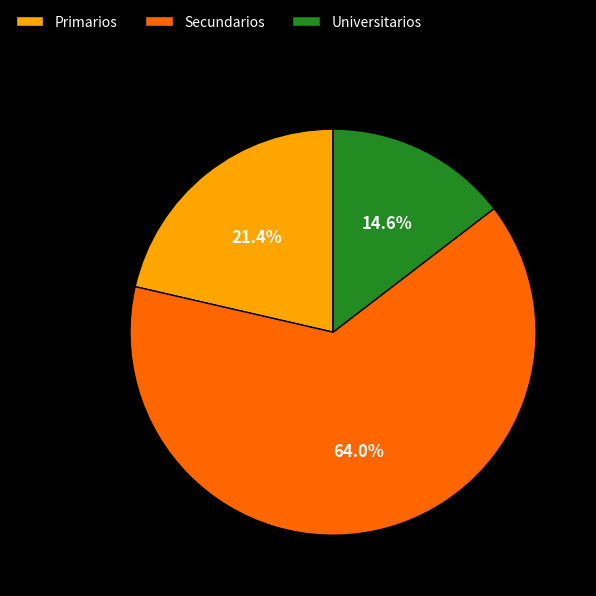

What percentage do Secundarios and Universitarios together represent?

78.6%